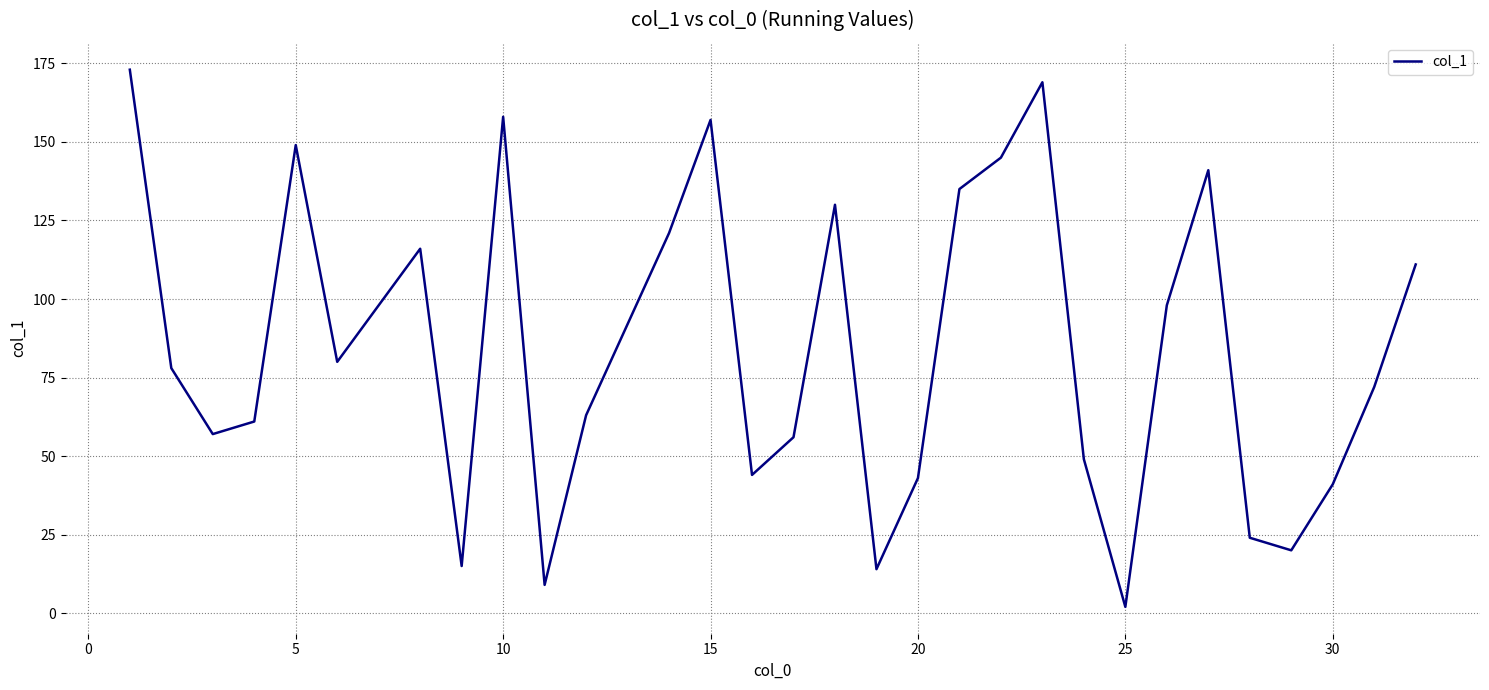

Reading left to right, extract all data points from this chart.

173	78	57	61	149	80	116	15	158	9	63	121	157	44	56	130	14	43	135	145	169	49	2	98	141	24	20	41	72	111